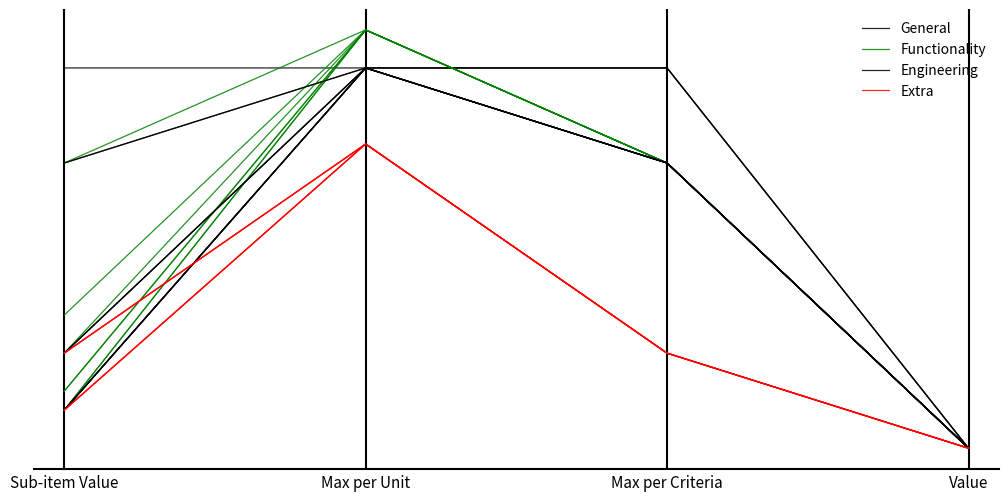

What is the difference between the highest and lowest values at Sub-item Value?

3